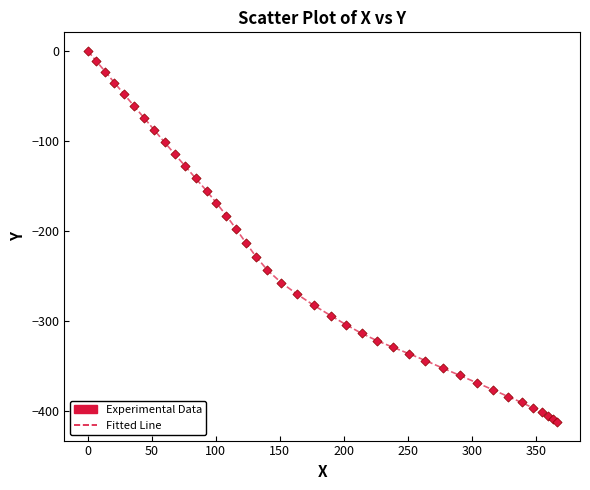

What is the difference between the maximum and minimum values?

411.7